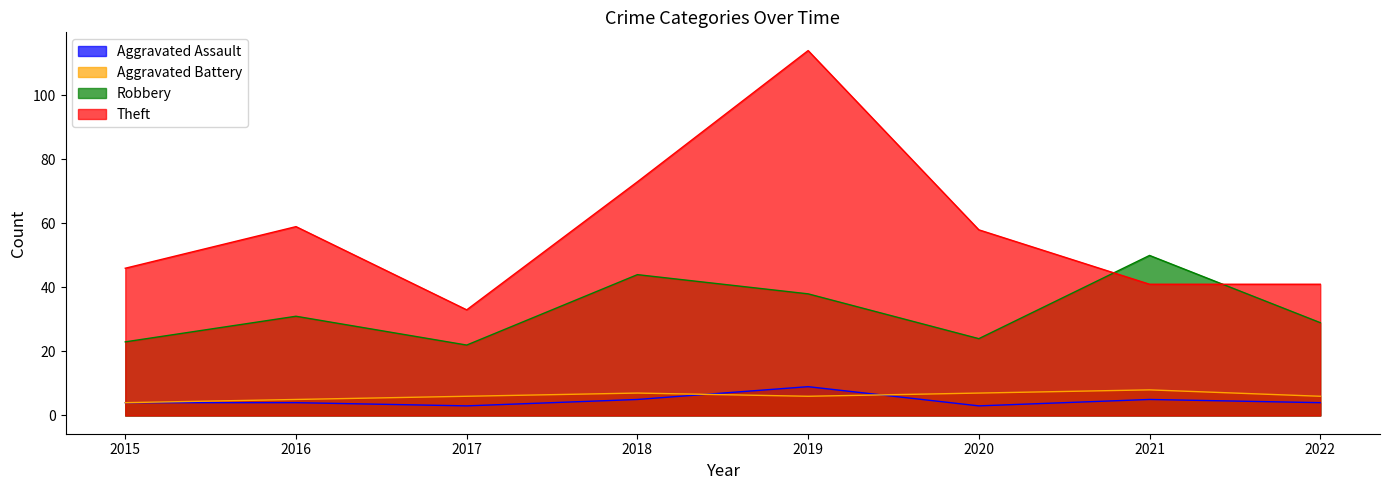

How many interior local valleys does the Aggravated Battery series have?

1